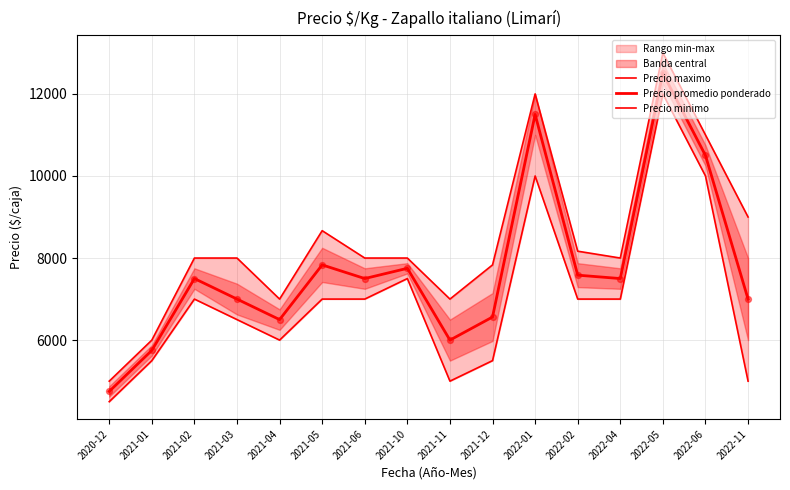

Which series reaches the maximum Y coordinate?

Precio maximo